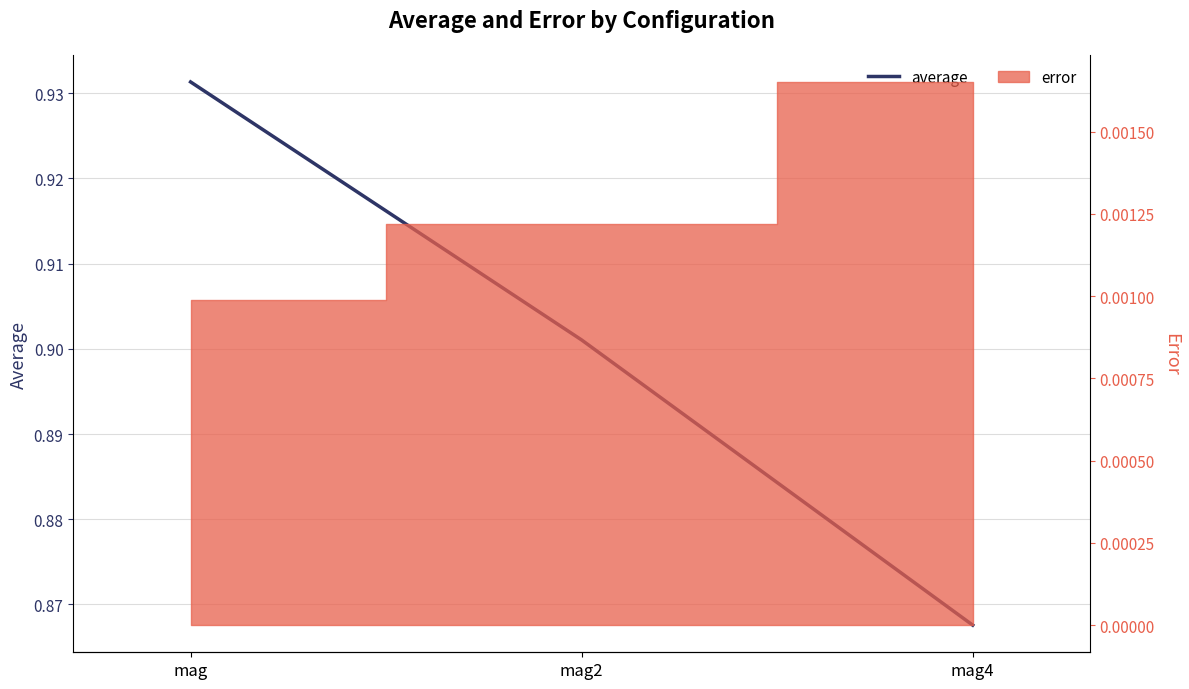

What is the difference between the values at mag4 and mag?

0.1